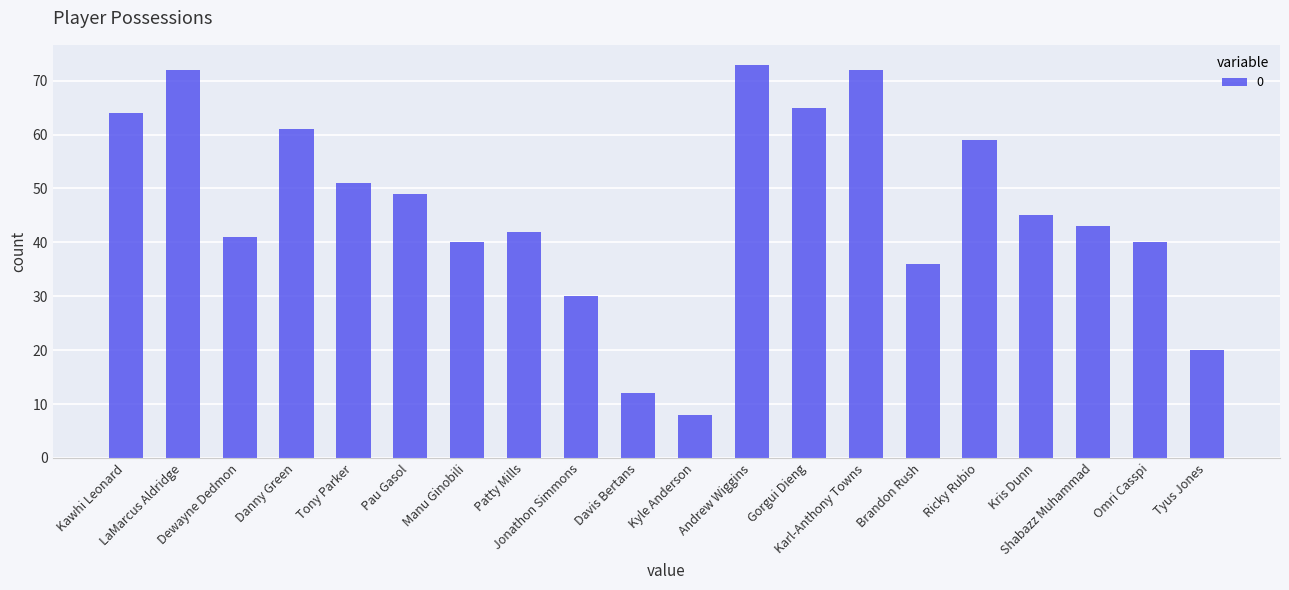

What is the smallest value displayed?

8